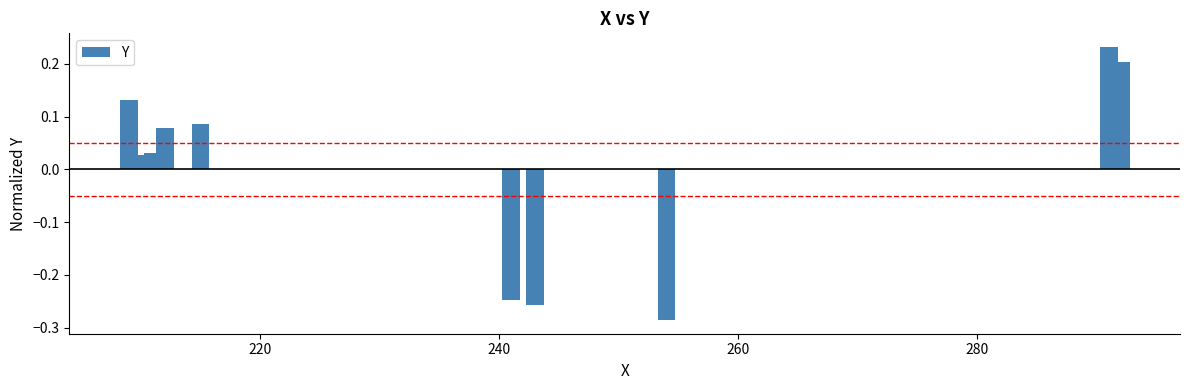

Are the bars grouped side by side (vs. stacked)?

No